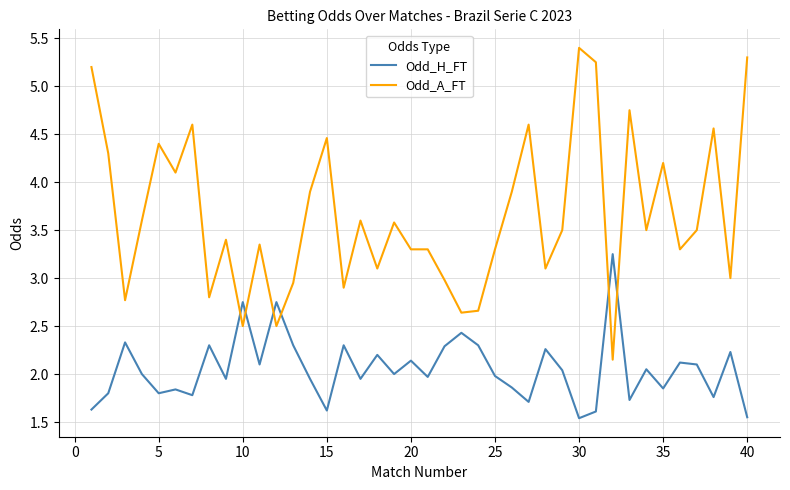

Which series has the largest range (max minus min)?

Odd_A_FT